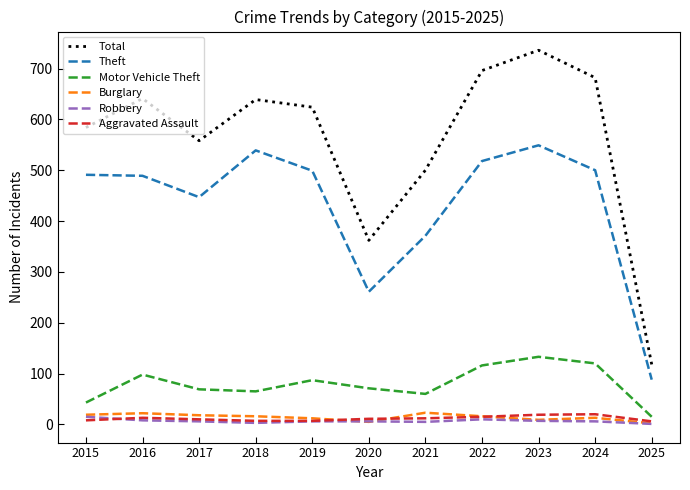

At which category does the chart reach its peak across all series?

2023